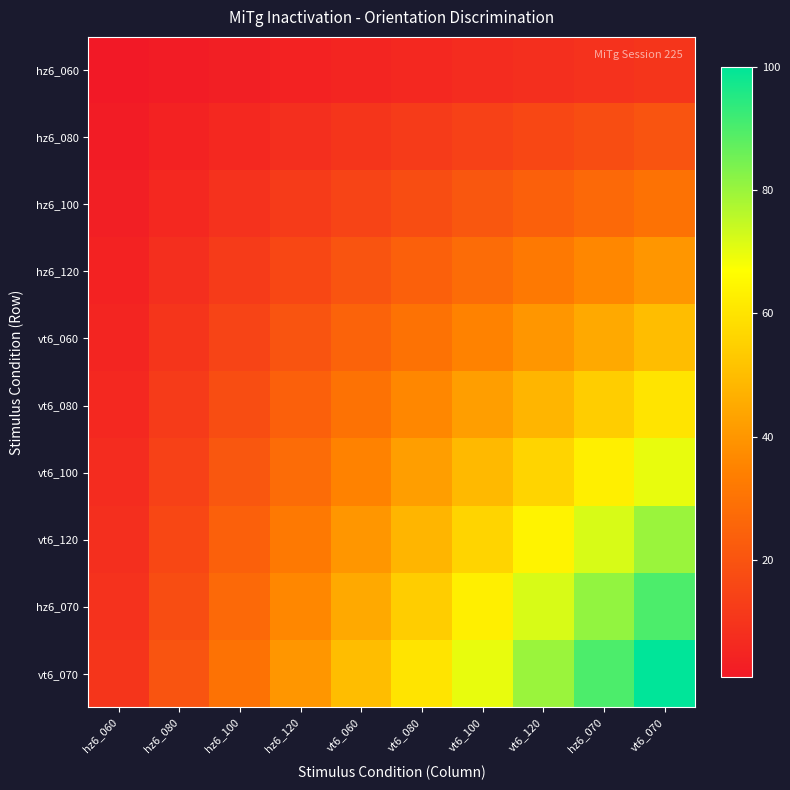

List the series in order of their peak value, lowest first.

hz6_060, hz6_080, hz6_100, hz6_120, vt6_060, vt6_080, vt6_100, vt6_120, hz6_070, vt6_070